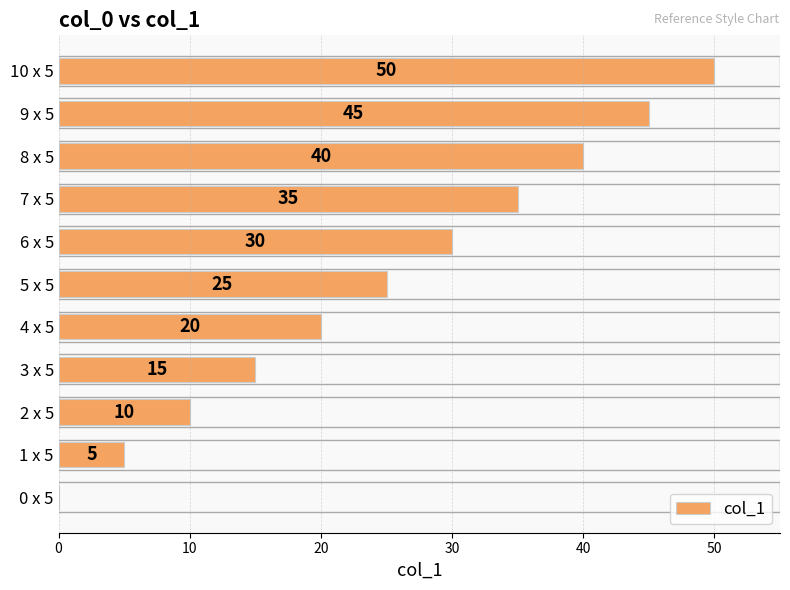

Does the chart contain stacked bars?

No